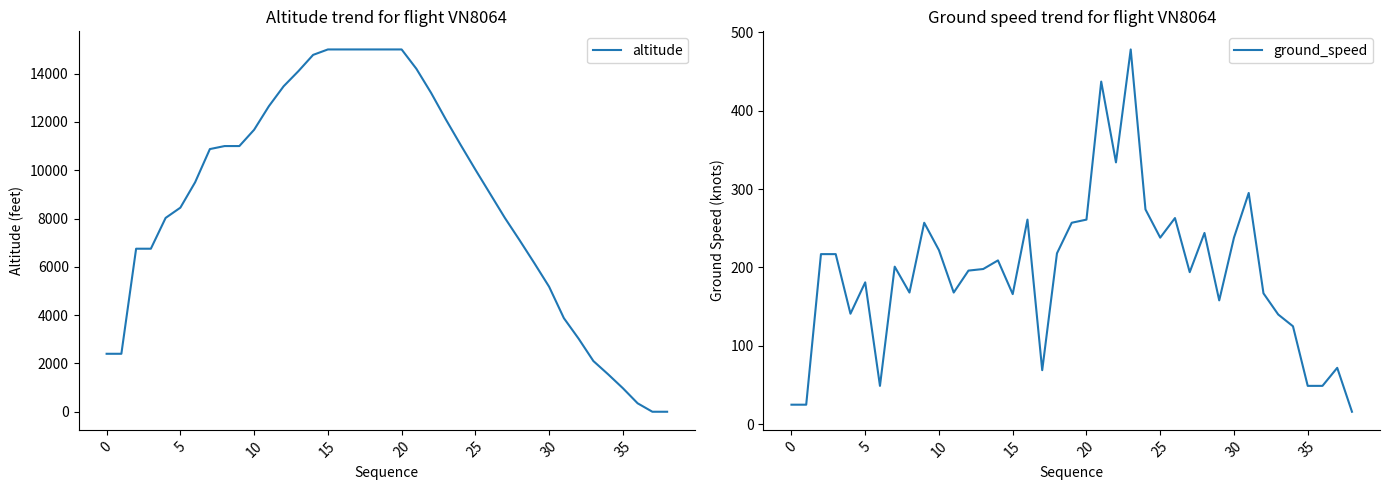

At how many categories does at least one series exceed 4115?

29